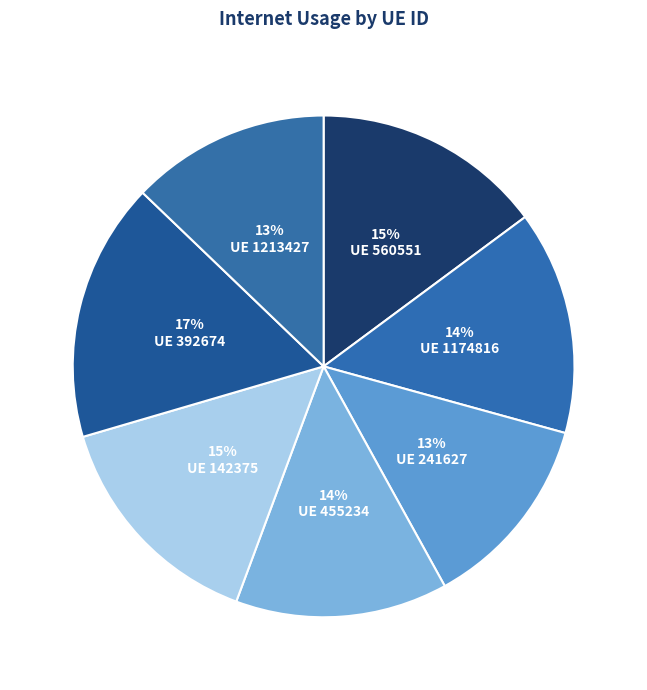

To the nearest percent, what is the average slice percentage?

14%